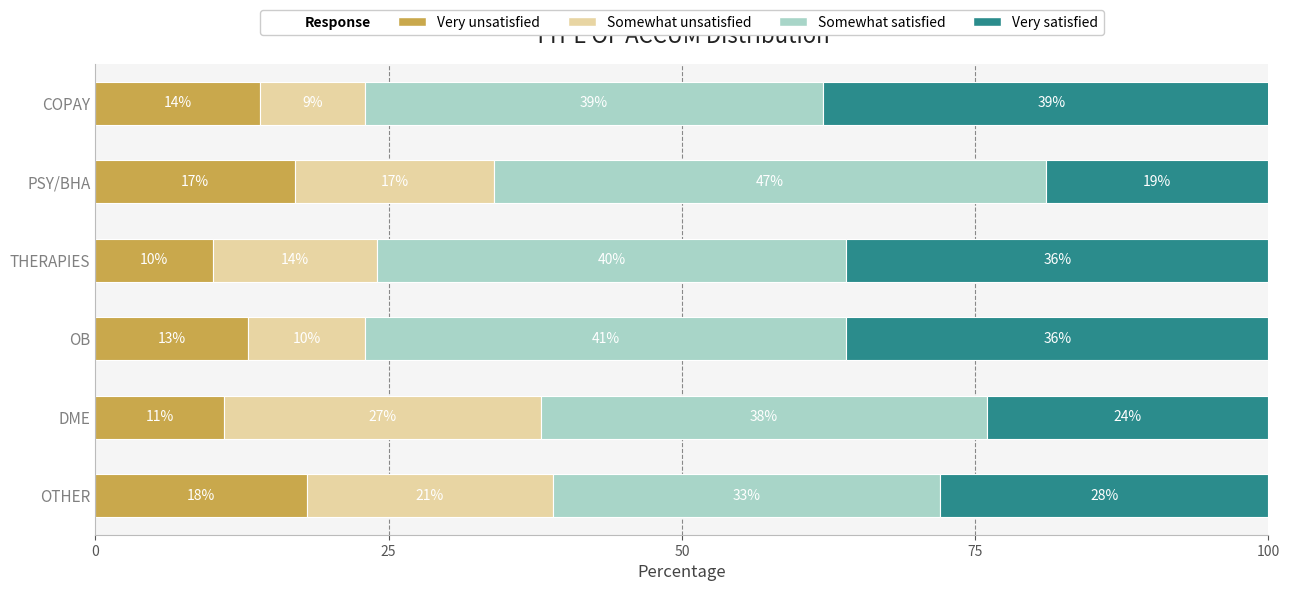

At which category is the sum across all series the highest?

COPAY